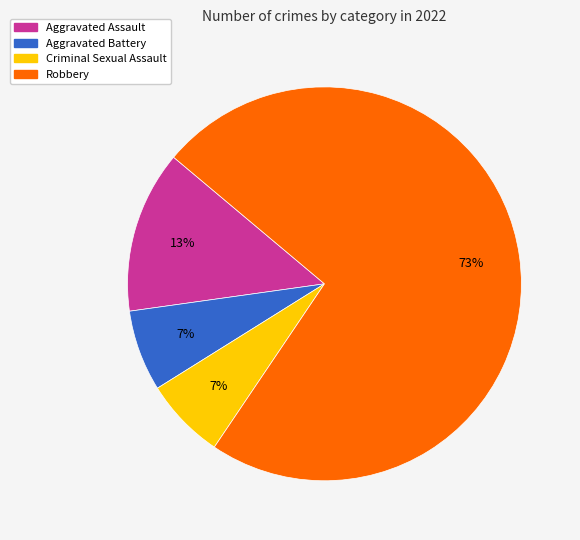

True or false: Criminal Sexual Assault accounts for 12% of the total.

False